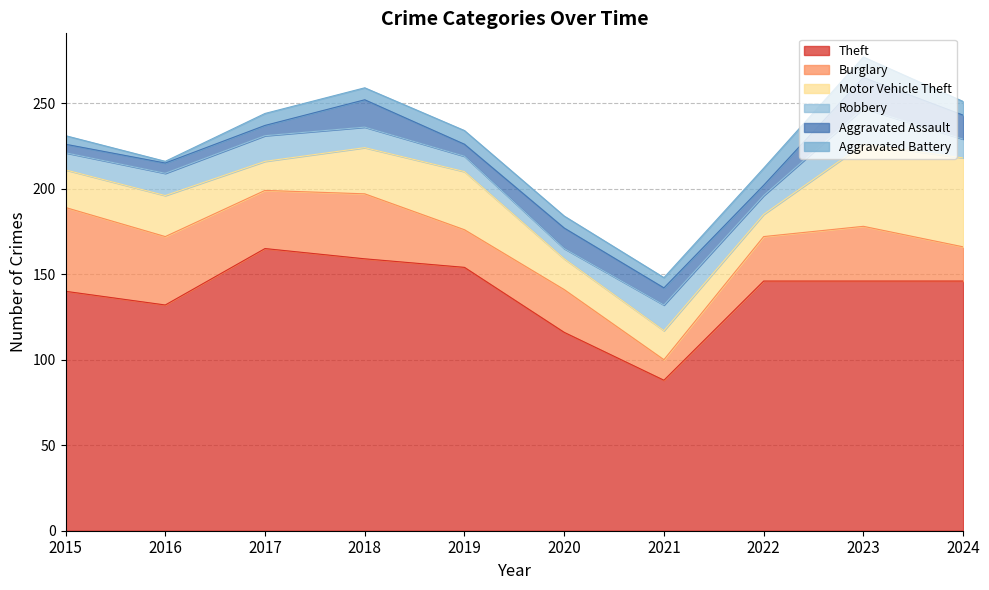

Which category has the lowest value in the Motor Vehicle Theft series?

2022